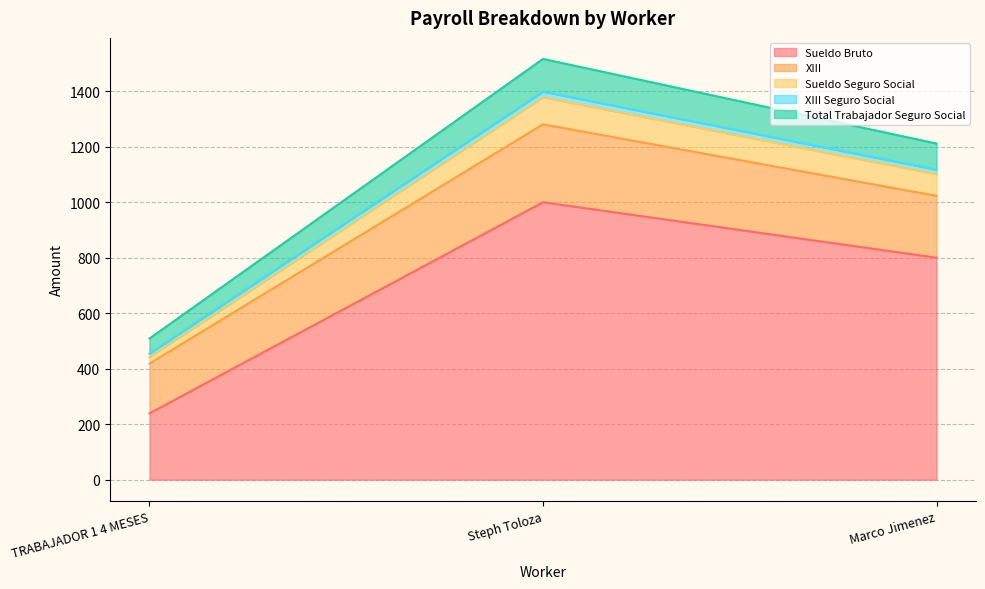

At which label does Total Trabajador Seguro Social reach its peak?

Steph Toloza